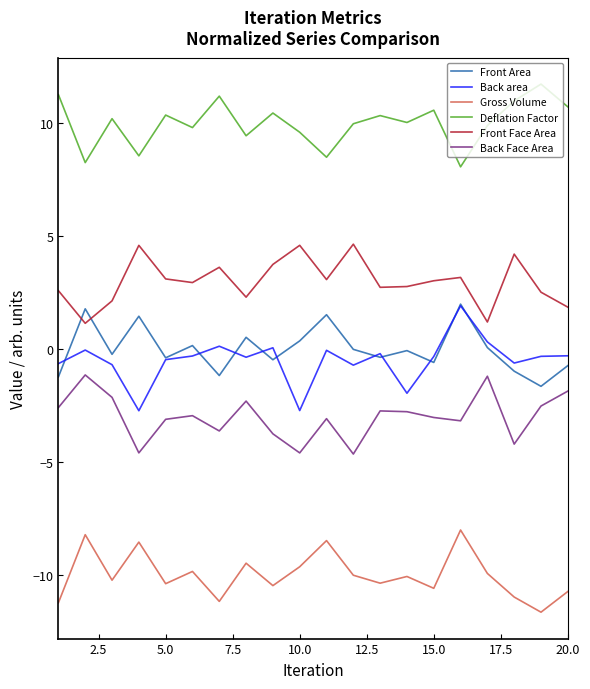

What is the smallest value displayed?

-11.6